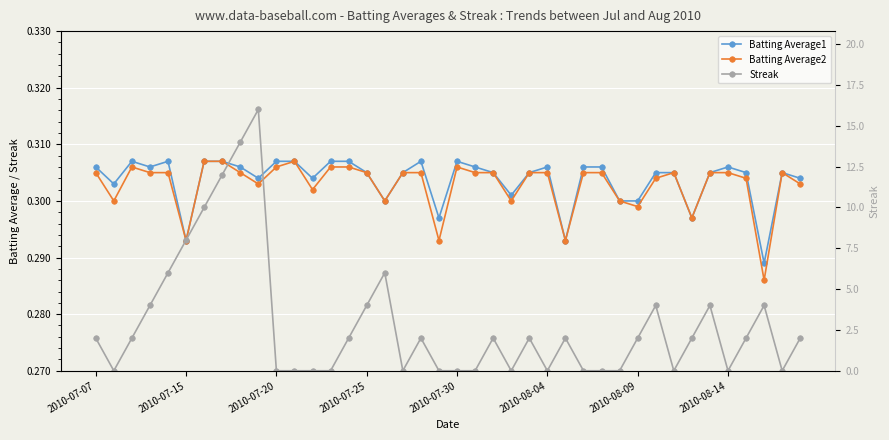

Where is the first local maximum for Streak?

9